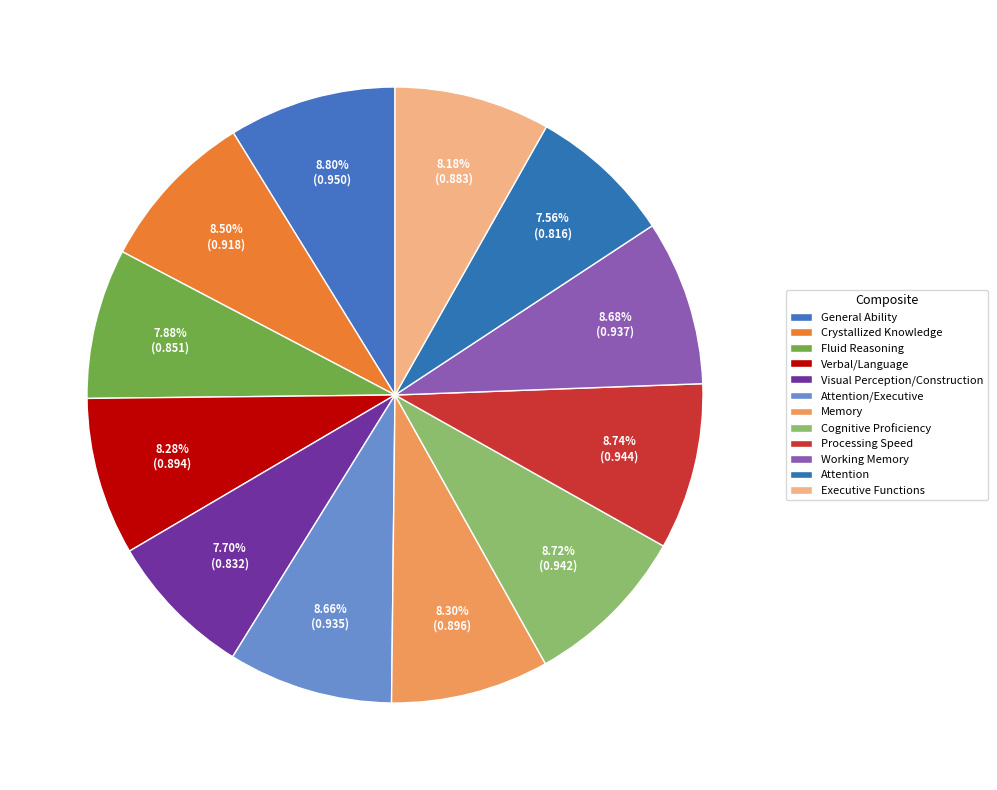

Is the sum of Verbal/Language and Cognitive Proficiency greater than half?

No